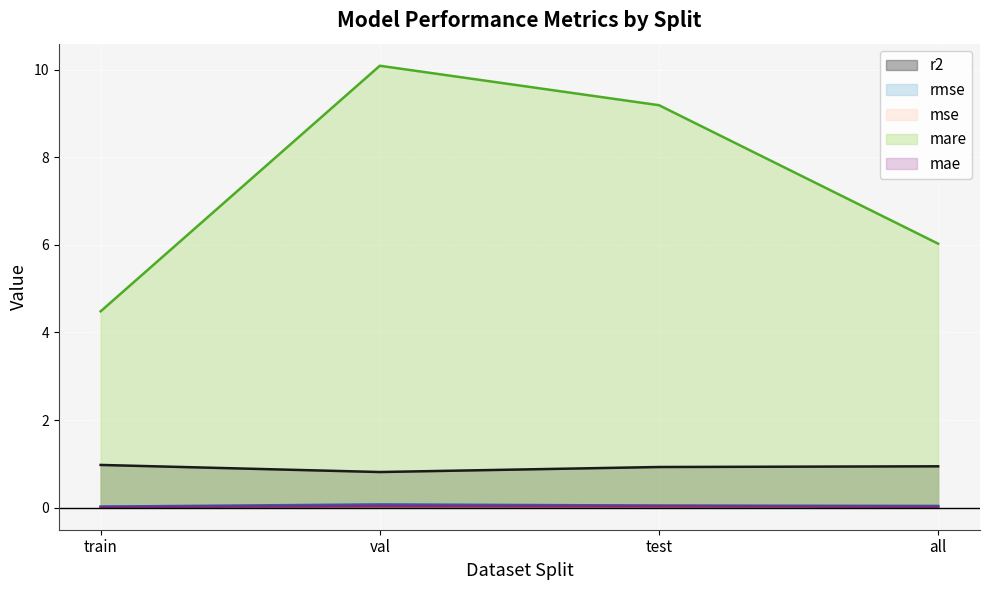

At which label is mae closest to 0?

train